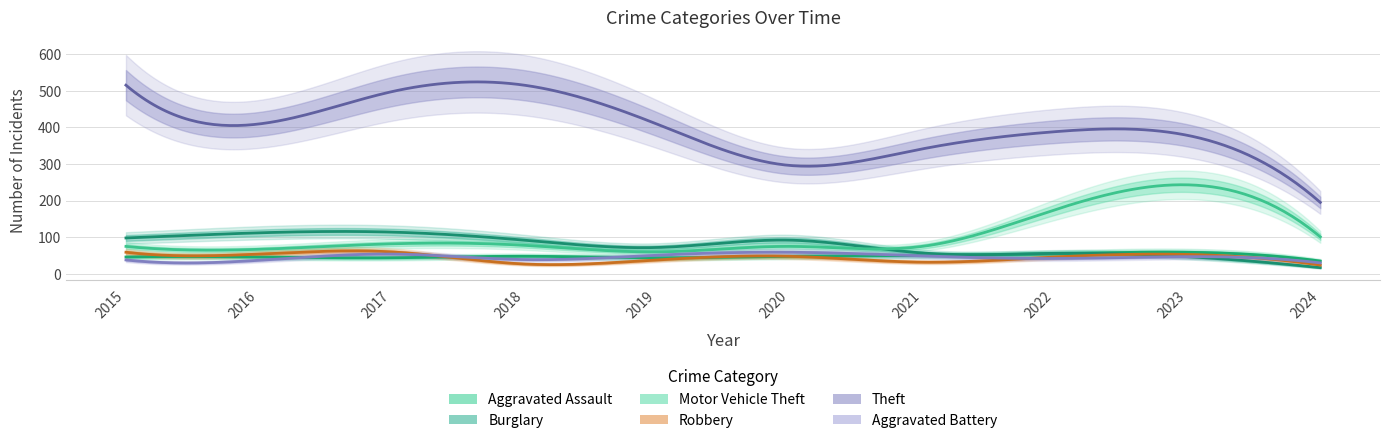

True or false: Aggravated Battery and Burglary cross at least once.

False